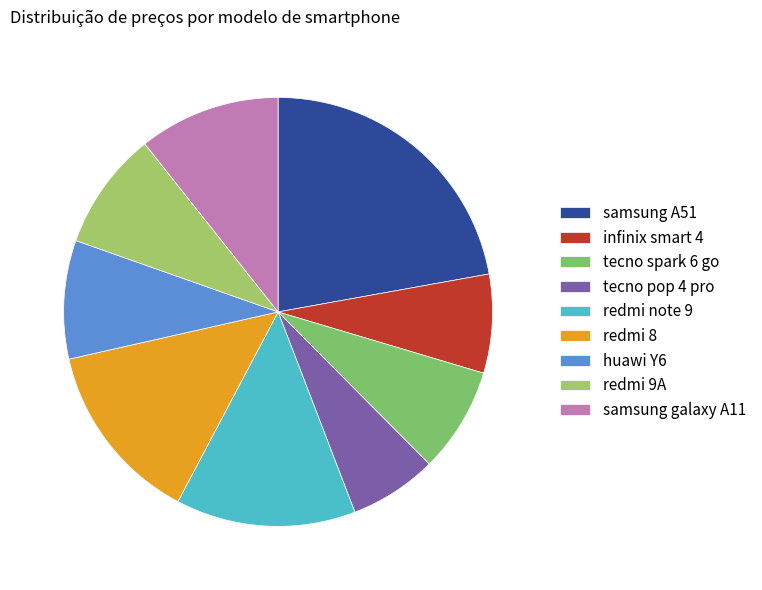

Count the number of slices in the pie.

9